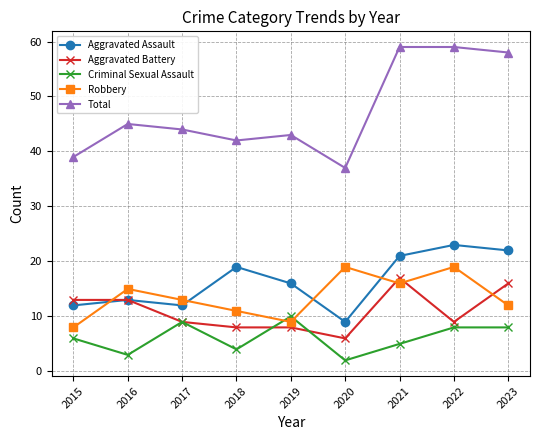

What is the value of the Total point at the 7th from the left?

59